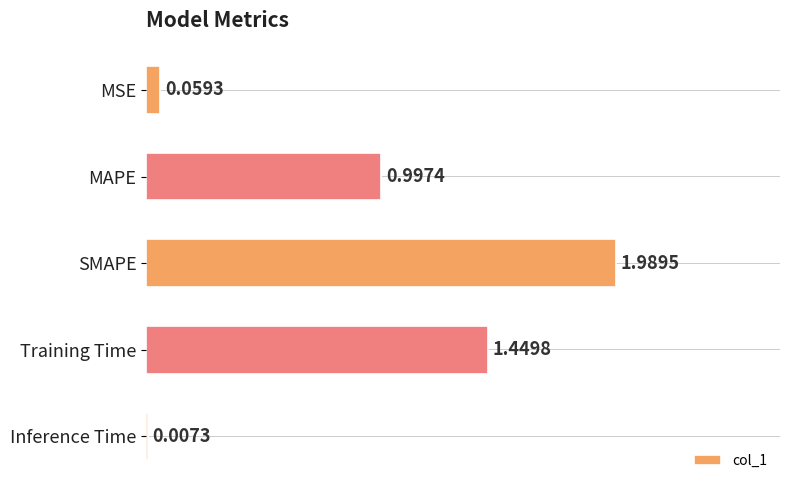

Where is the data nearest to the value 0?

Inference Time